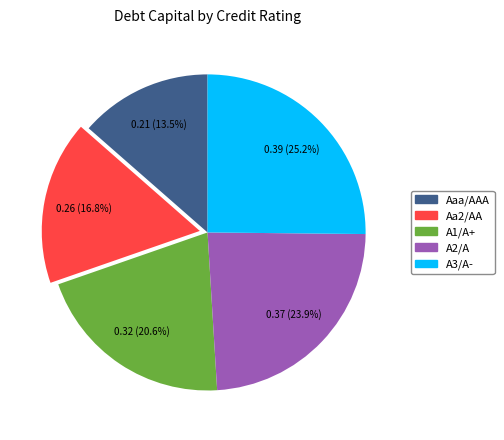

Is there any slice that represents more than half of the pie?

No